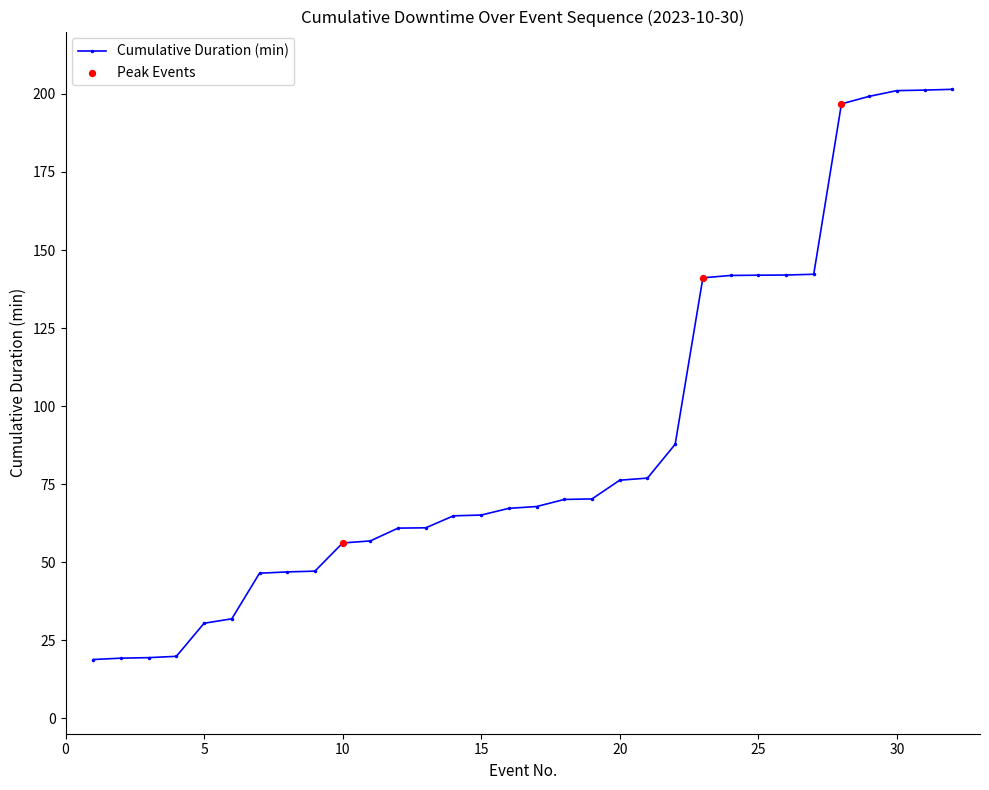

What is the minimum value shown in the chart?

18.8